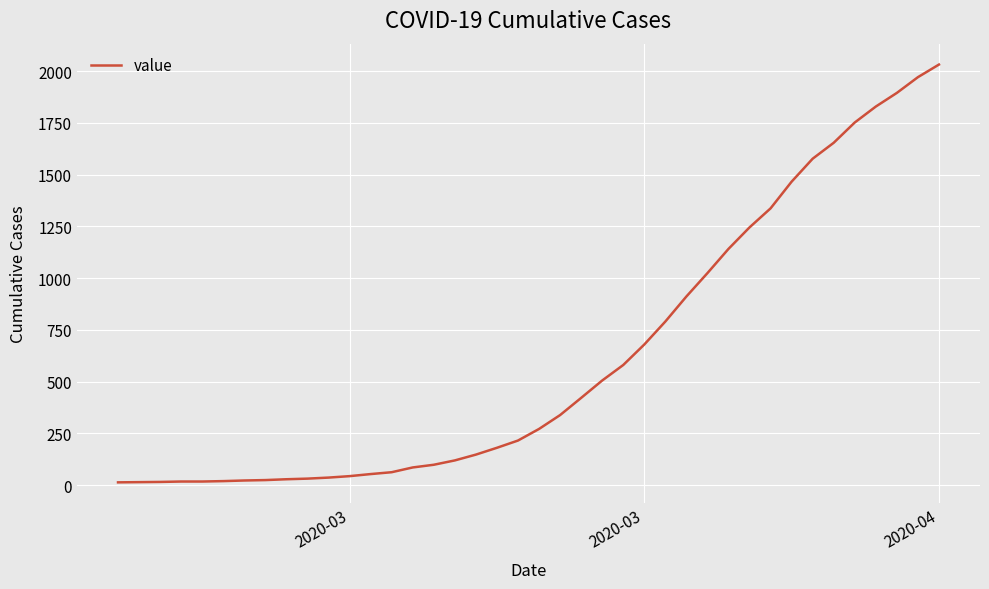

What is the difference between the maximum and minimum values?

2019